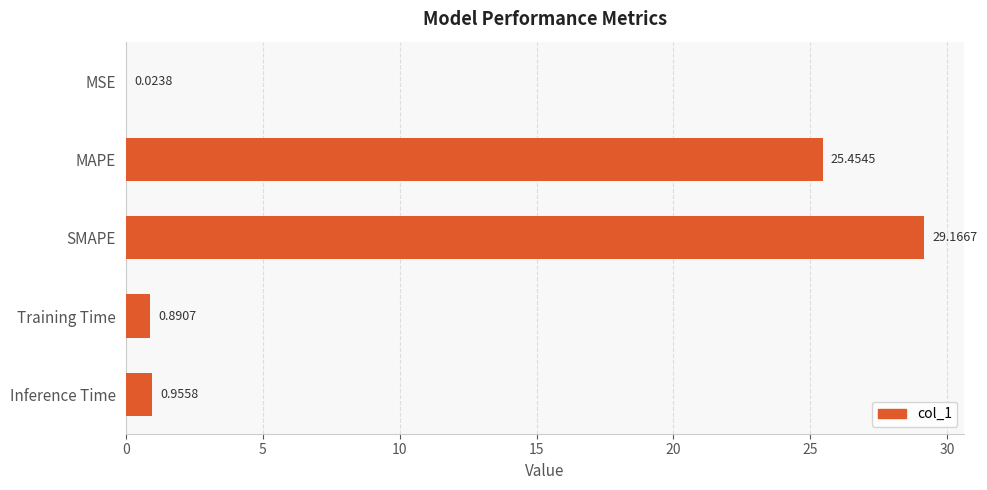

Which category has the highest value across all series?

SMAPE